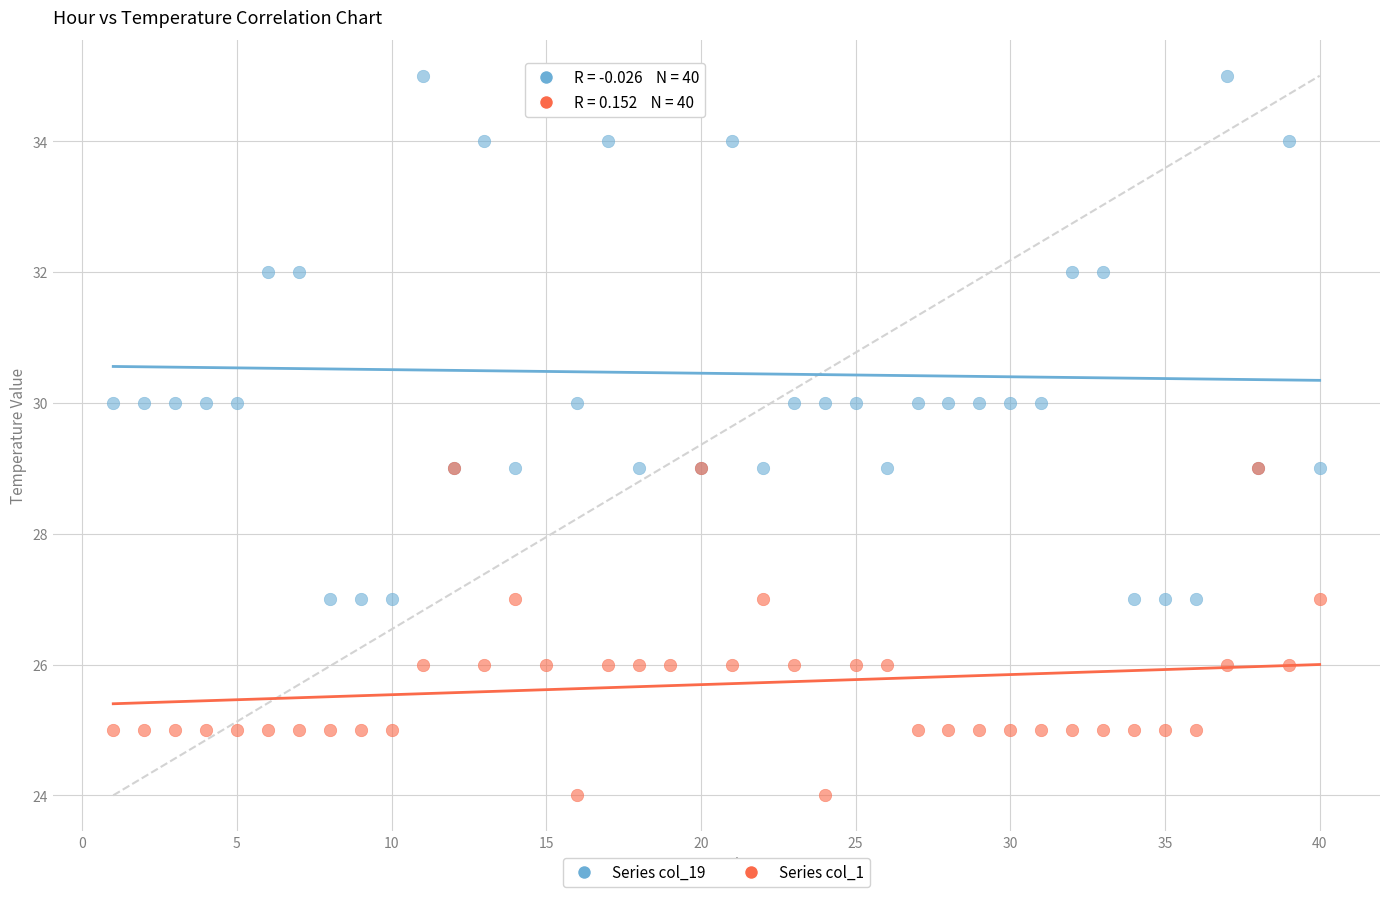

Which series contains the lowest Y value?

Series col_1